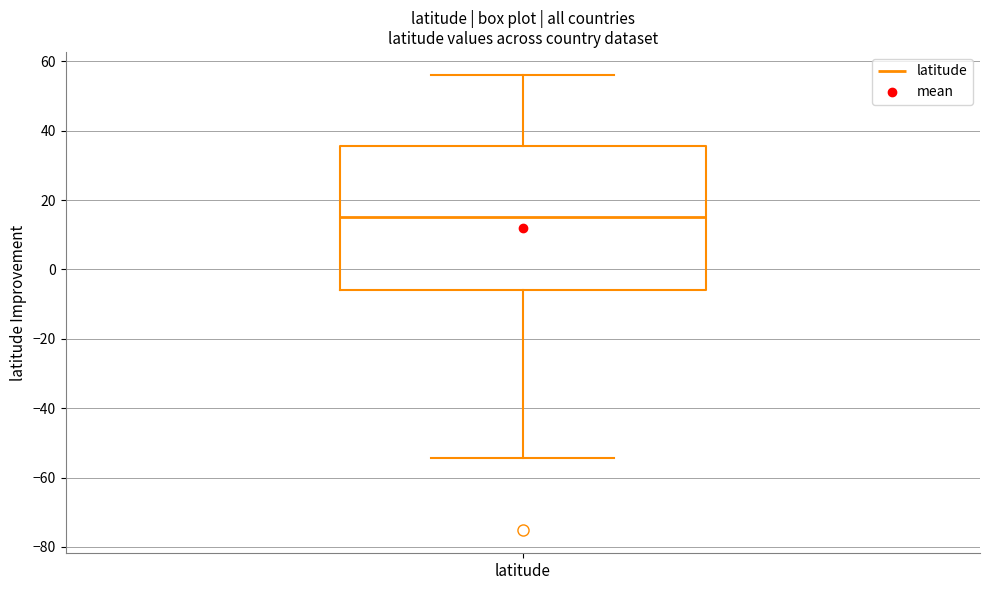

Transcribe this box plot: give where the median line is, the range the box spans, and where the two whiskers end, as read against the y-axis. The values are not printed on the chart, so give them approximately, as read against the axis.

median 16, box -6 to 36, whiskers -54 to 56